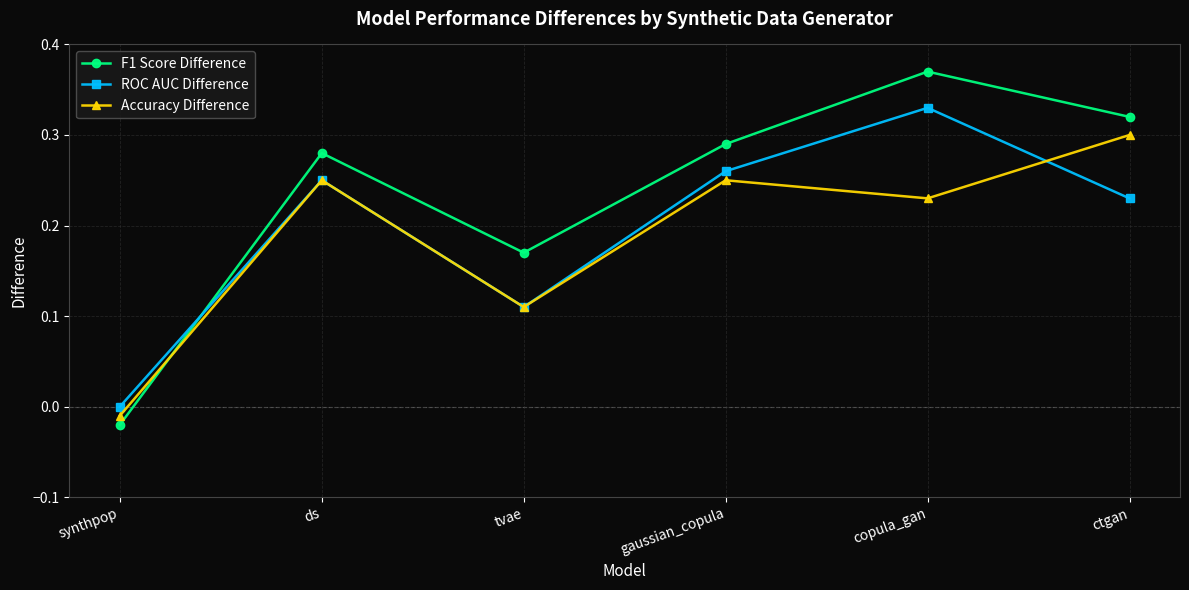

Where is the first local minimum for Accuracy Difference?

tvae